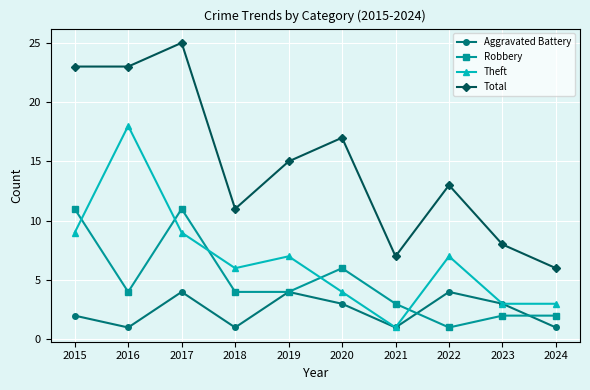

In Aggravated Battery, how many points are higher than both neighbors (excluding endpoints)?

3